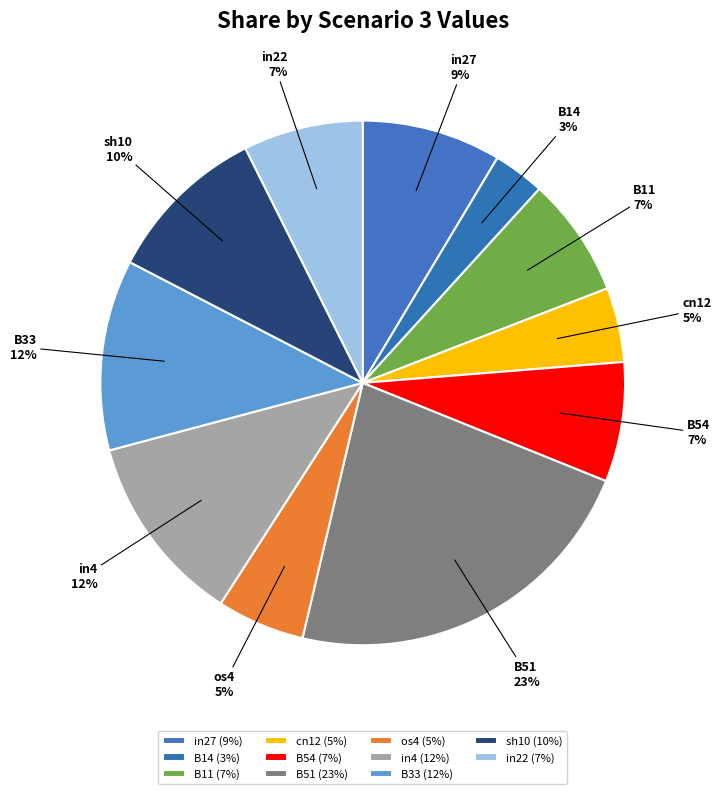

Is the sum of in22 and B33 greater than half?

No